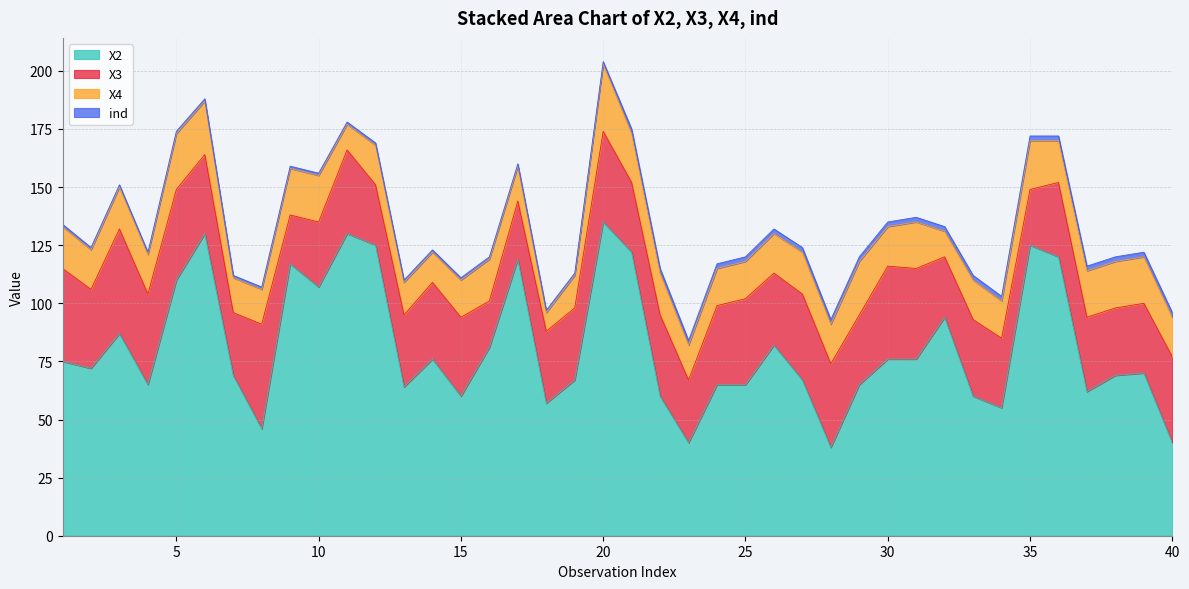

How many interior local peaks does the X4 series have?

10